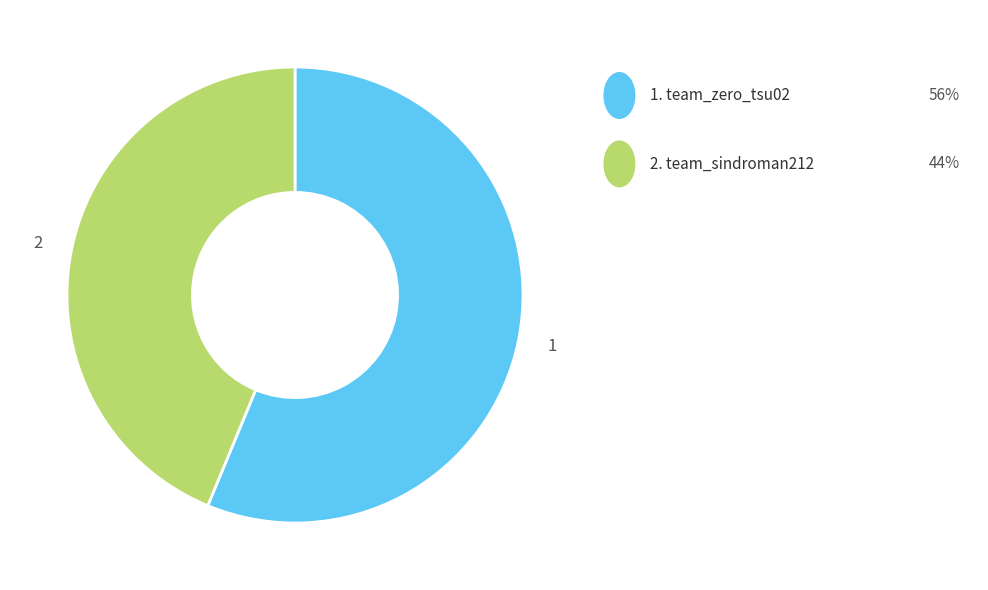

Is there any slice that represents more than half of the pie?

Yes